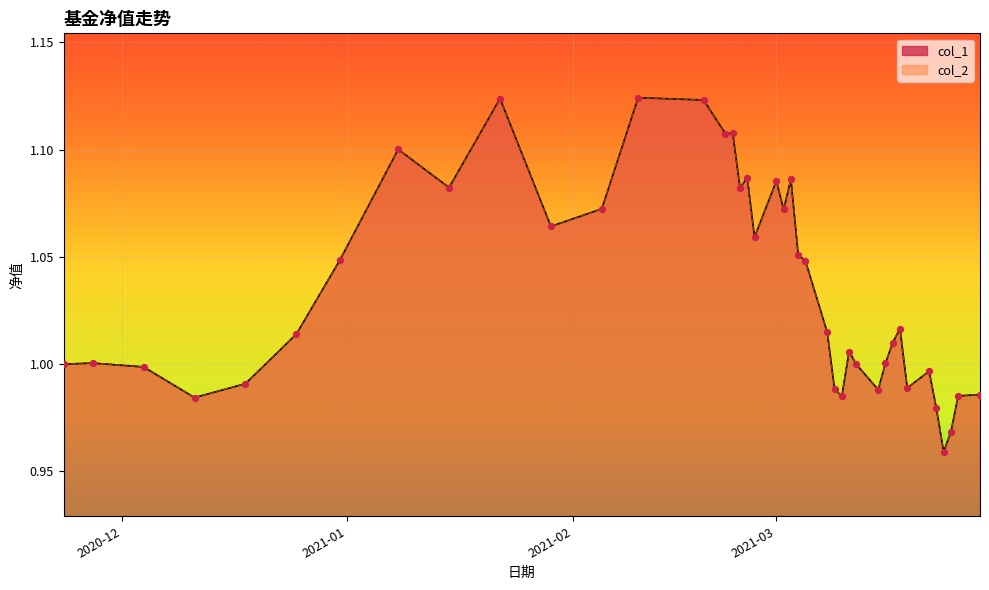

Which series has the largest total across all categories?

col_1